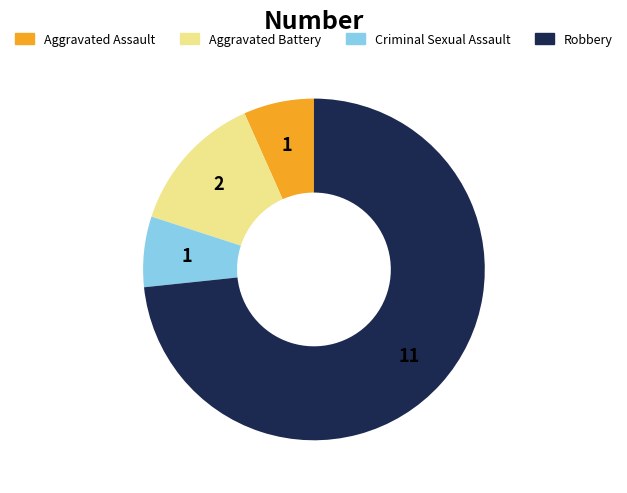

Between Aggravated Battery and Criminal Sexual Assault, which is larger?

Aggravated Battery